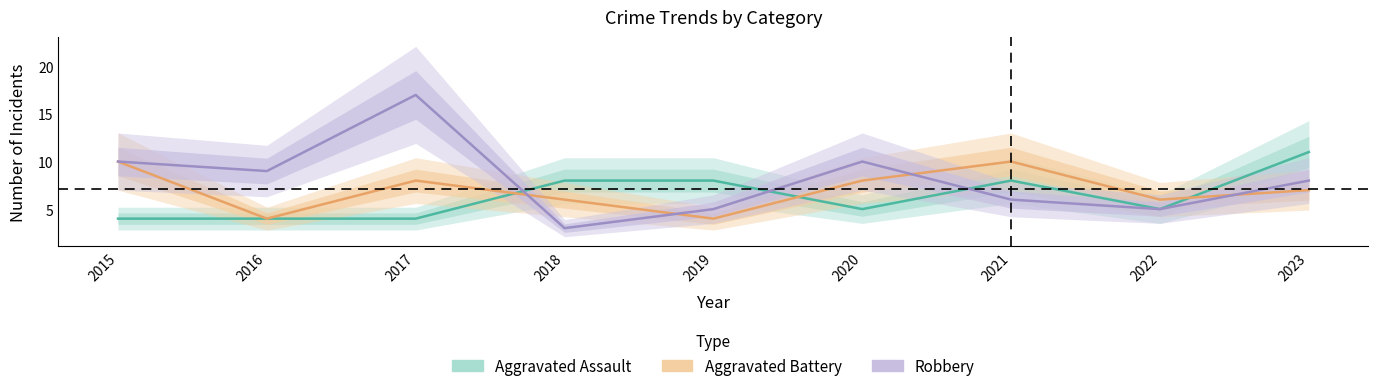

At which label is Aggravated Assault closest to 7?

2018